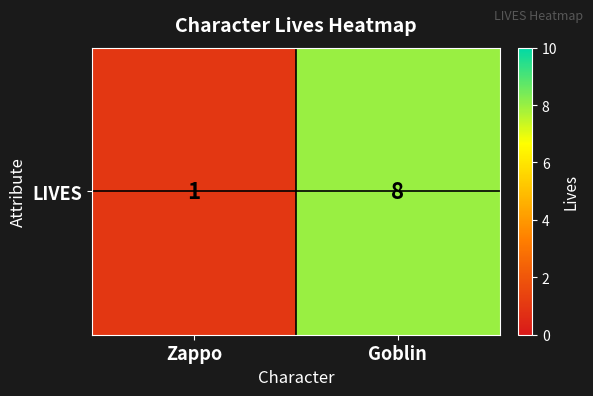

What is the difference between the maximum and minimum values?

7